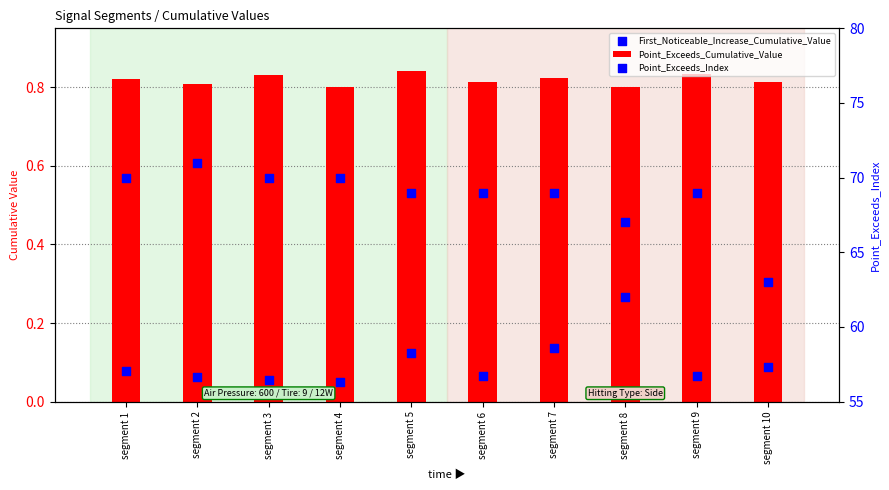

Which series reaches the minimum Y coordinate?

First_Noticeable_Increase_Cumulative_Value